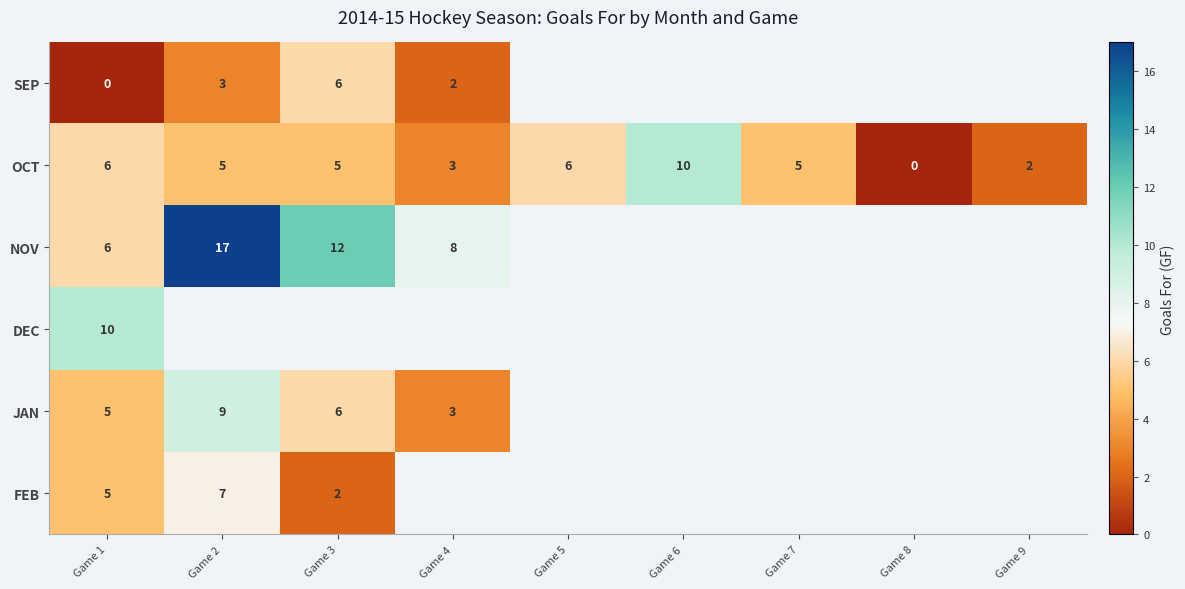

True or false: SEP has a value of 2 at Game 3.

False